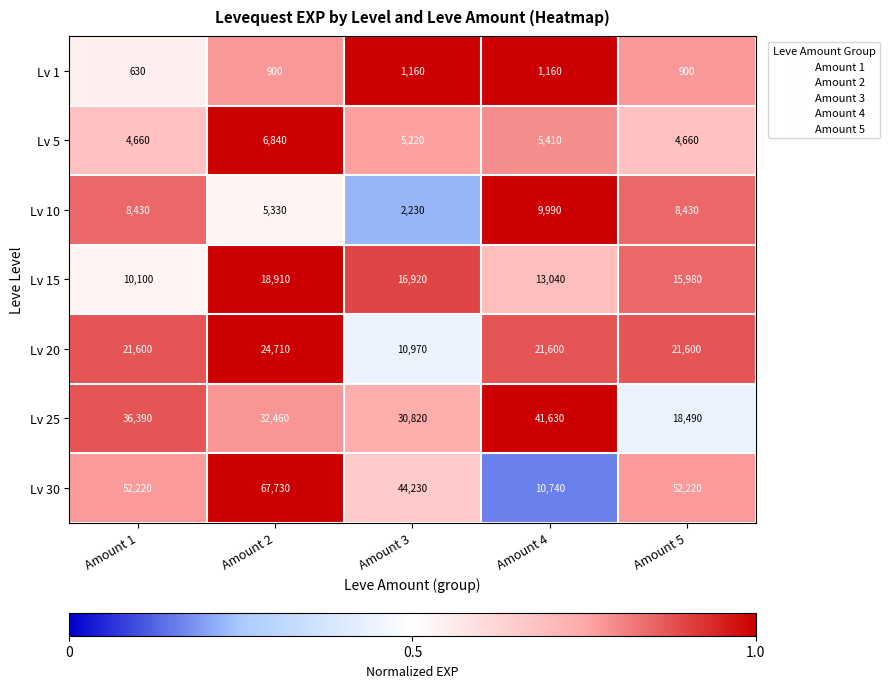

What is the average value of the Lv 20 series?

20096